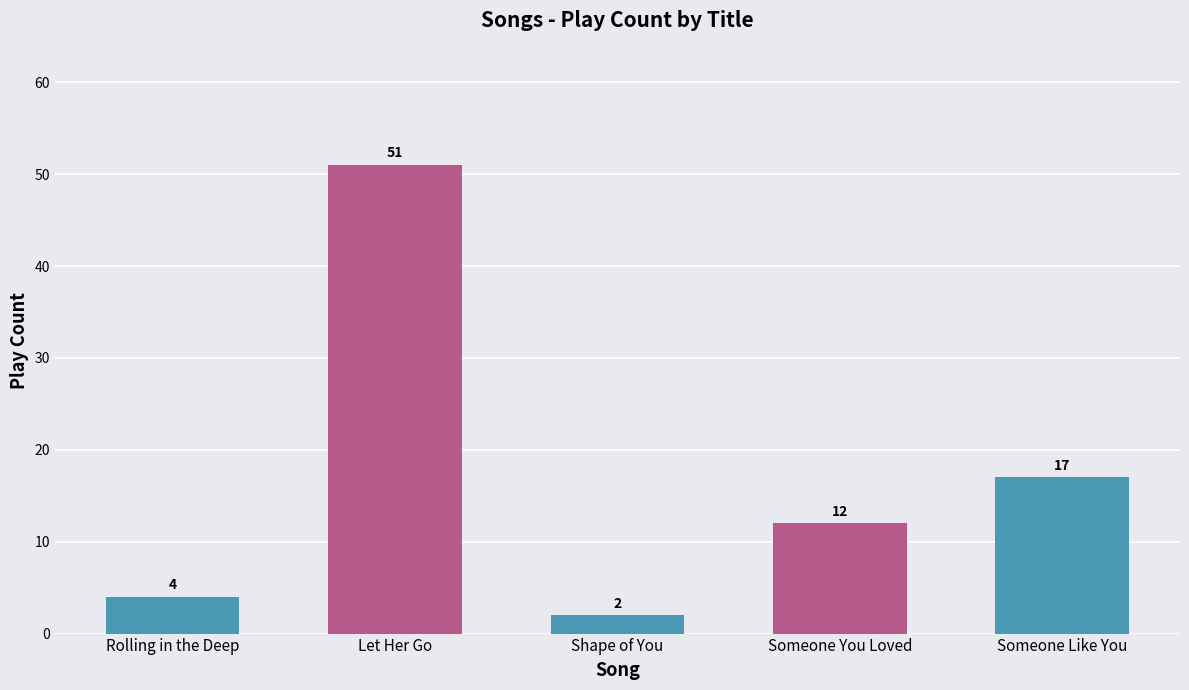

At which label does the data first exceed 12?

Let Her Go